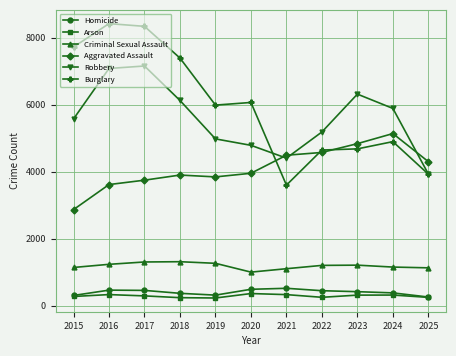

What is the sum of the Aggravated Assault values at 2016 and 2015?

6490